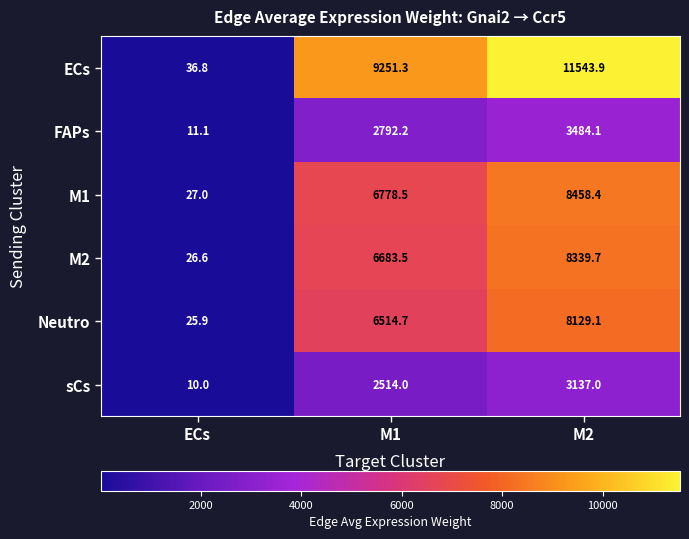

Which label corresponds to the smallest value in the chart?

ECs